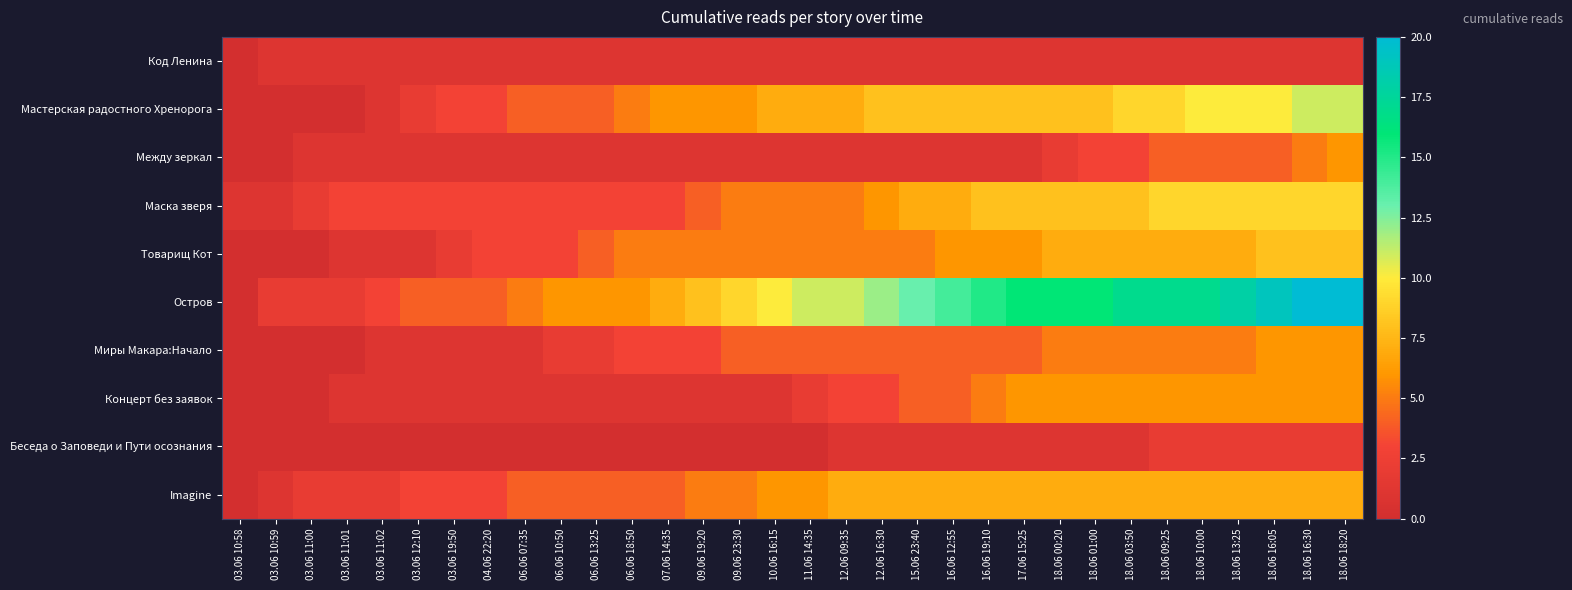

Which series has the largest total across all categories?

Остров